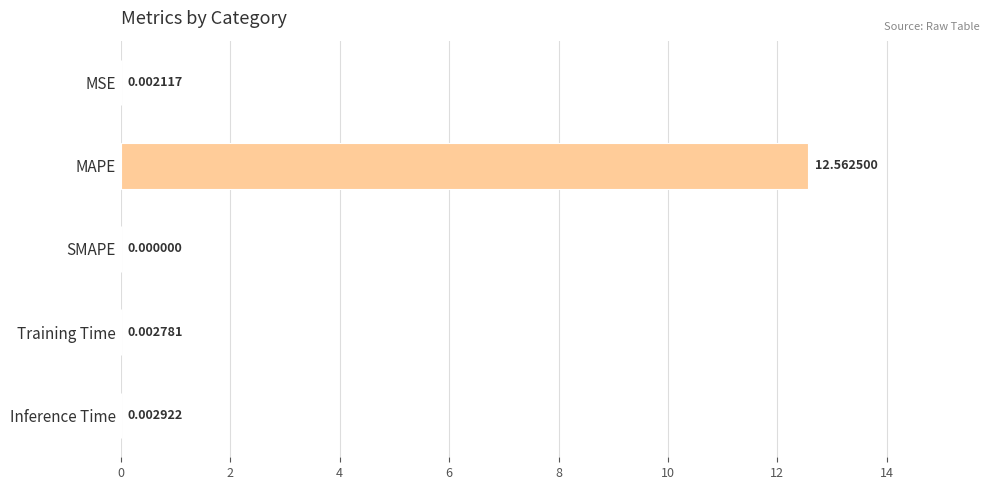

At which label is the value closest to 6?

Inference Time